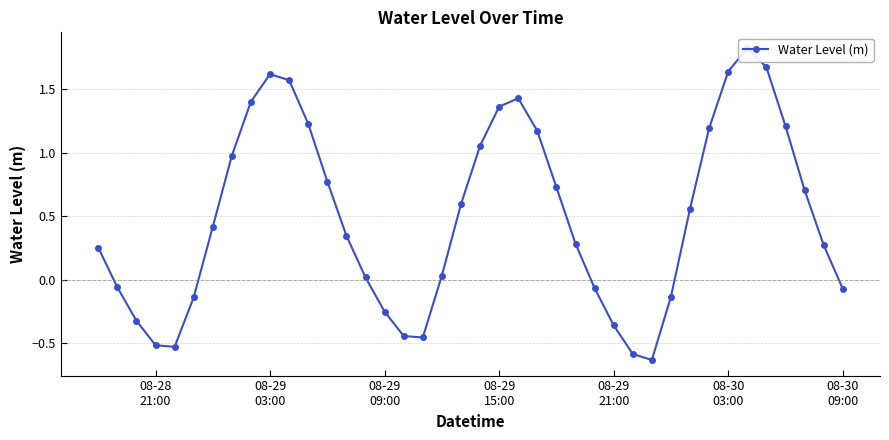

What is the approximate value at 08-30 03:00?

1.6